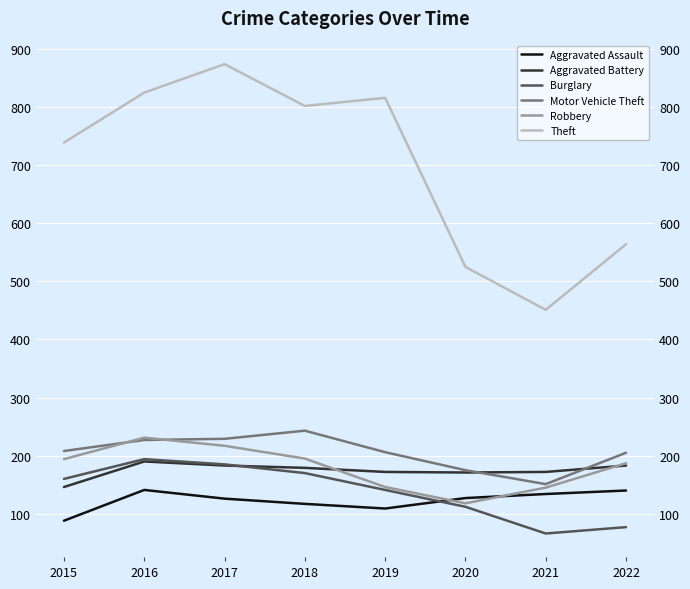

How many lines are shown in the chart?

6